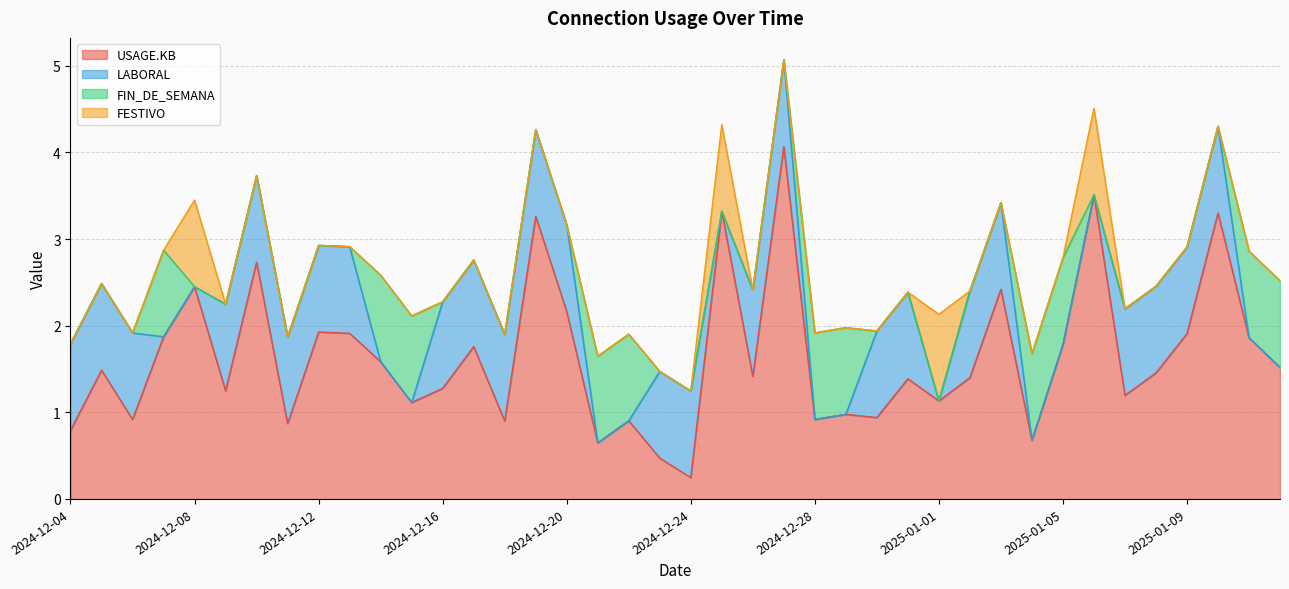

Reading right to left, transcribe all the data shown in this chart.

USAGE.KB: 2025-01-12=1.5	2025-01-11=1.9	2025-01-10=3.3	2025-01-09=1.9	2025-01-08=1.5	2025-01-07=1.2	2025-01-06=3.5	2025-01-05=1.8	2025-01-04=0.7	2025-01-03=2.4	2025-01-02=1.4	2025-01-01=1.1	2024-12-31=1.4	2024-12-30=0.9	2024-12-29=1.0	2024-12-28=0.9	2024-12-27=4.1	2024-12-26=1.4	2024-12-25=3.3	2024-12-24=0.2	2024-12-23=0.5	2024-12-22=0.9	2024-12-21=0.6	2024-12-20=2.2	2024-12-19=3.3	2024-12-18=0.9	2024-12-17=1.8	2024-12-16=1.3	2024-12-15=1.1	2024-12-14=1.6	2024-12-13=1.9	2024-12-12=1.9	2024-12-11=0.9	2024-12-10=2.7	2024-12-09=1.2	2024-12-08=2.4	2024-12-07=1.9	2024-12-06=0.9	2024-12-05=1.5	2024-12-04=0.8
LABORAL: 2025-01-12=0.0	2025-01-11=0.0	2025-01-10=1.0	2025-01-09=1.0	2025-01-08=1.0	2025-01-07=1.0	2025-01-06=0.0	2025-01-05=0.0	2025-01-04=0.0	2025-01-03=1.0	2025-01-02=1.0	2025-01-01=0.0	2024-12-31=1.0	2024-12-30=1.0	2024-12-29=0.0	2024-12-28=0.0	2024-12-27=1.0	2024-12-26=1.0	2024-12-25=0.0	2024-12-24=1.0	2024-12-23=1.0	2024-12-22=0.0	2024-12-21=0.0	2024-12-20=1.0	2024-12-19=1.0	2024-12-18=1.0	2024-12-17=1.0	2024-12-16=1.0	2024-12-15=0.0	2024-12-14=0.0	2024-12-13=1.0	2024-12-12=1.0	2024-12-11=1.0	2024-12-10=1.0	2024-12-09=1.0	2024-12-08=0.0	2024-12-07=0.0	2024-12-06=1.0	2024-12-05=1.0	2024-12-04=1.0
FIN_DE_SEMANA: 2025-01-12=1.0	2025-01-11=1.0	2025-01-10=0.0	2025-01-09=0.0	2025-01-08=0.0	2025-01-07=0.0	2025-01-06=0.0	2025-01-05=1.0	2025-01-04=1.0	2025-01-03=0.0	2025-01-02=0.0	2025-01-01=0.0	2024-12-31=0.0	2024-12-30=0.0	2024-12-29=1.0	2024-12-28=1.0	2024-12-27=0.0	2024-12-26=0.0	2024-12-25=0.0	2024-12-24=0.0	2024-12-23=0.0	2024-12-22=1.0	2024-12-21=1.0	2024-12-20=0.0	2024-12-19=0.0	2024-12-18=0.0	2024-12-17=0.0	2024-12-16=0.0	2024-12-15=1.0	2024-12-14=1.0	2024-12-13=0.0	2024-12-12=0.0	2024-12-11=0.0	2024-12-10=0.0	2024-12-09=0.0	2024-12-08=0.0	2024-12-07=1.0	2024-12-06=0.0	2024-12-05=0.0	2024-12-04=0.0
FESTIVO: 2025-01-12=0.0	2025-01-11=0.0	2025-01-10=0.0	2025-01-09=0.0	2025-01-08=0.0	2025-01-07=0.0	2025-01-06=1.0	2025-01-05=0.0	2025-01-04=0.0	2025-01-03=0.0	2025-01-02=0.0	2025-01-01=1.0	2024-12-31=0.0	2024-12-30=0.0	2024-12-29=0.0	2024-12-28=0.0	2024-12-27=0.0	2024-12-26=0.0	2024-12-25=1.0	2024-12-24=0.0	2024-12-23=0.0	2024-12-22=0.0	2024-12-21=0.0	2024-12-20=0.0	2024-12-19=0.0	2024-12-18=0.0	2024-12-17=0.0	2024-12-16=0.0	2024-12-15=0.0	2024-12-14=0.0	2024-12-13=0.0	2024-12-12=0.0	2024-12-11=0.0	2024-12-10=0.0	2024-12-09=0.0	2024-12-08=1.0	2024-12-07=0.0	2024-12-06=0.0	2024-12-05=0.0	2024-12-04=0.0